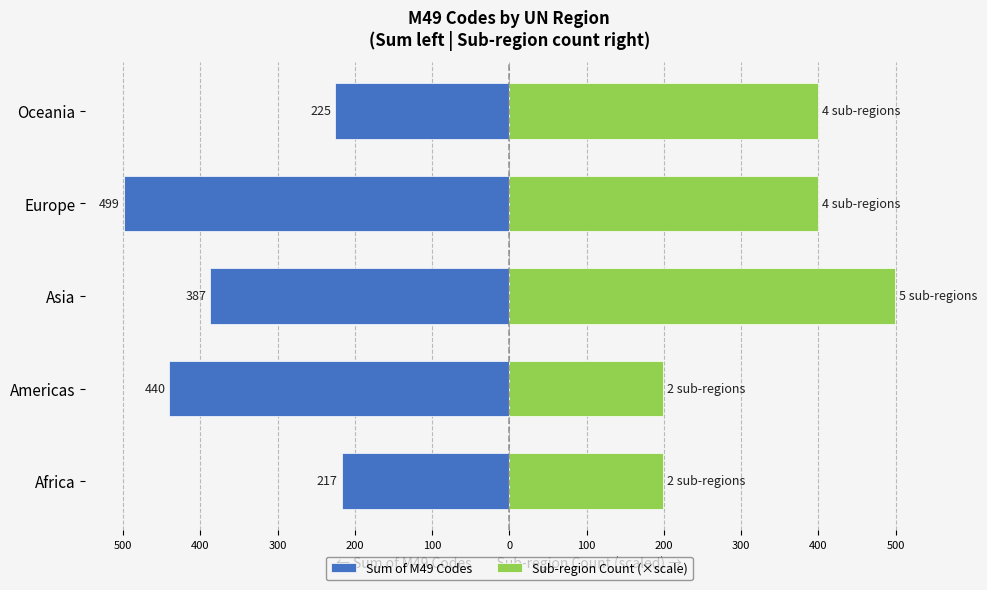

Are the bars grouped side by side (vs. stacked)?

Yes